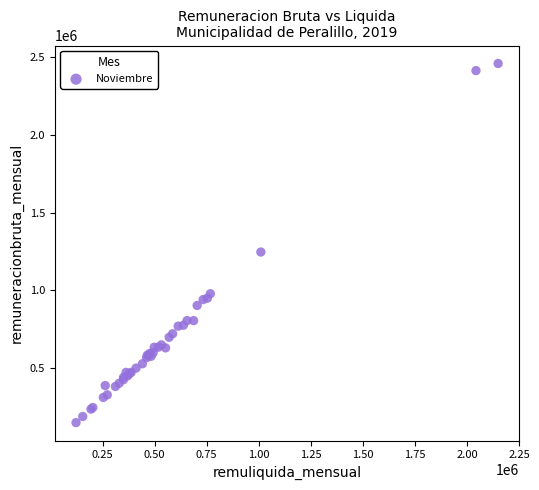

What Y value in the scatter plot is closest to 1304463?

1246758